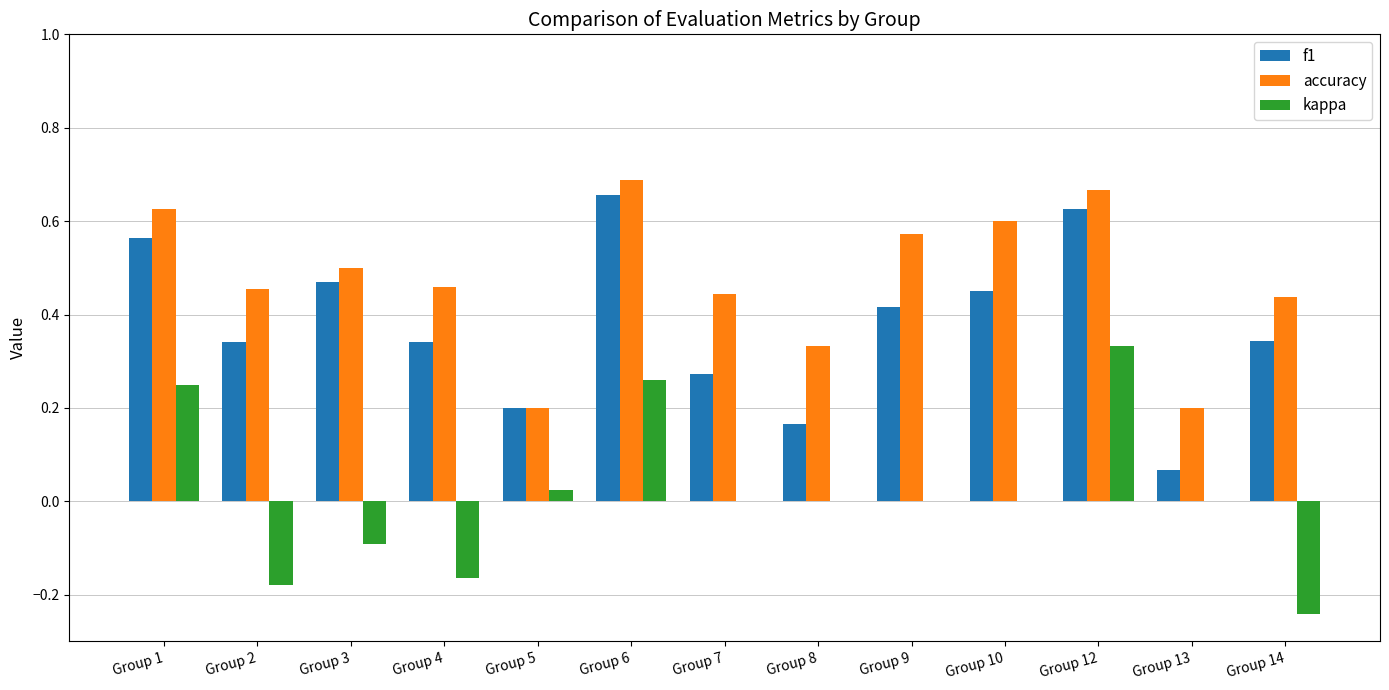

Between Group 8 and Group 12, which series saw the biggest shift?

f1